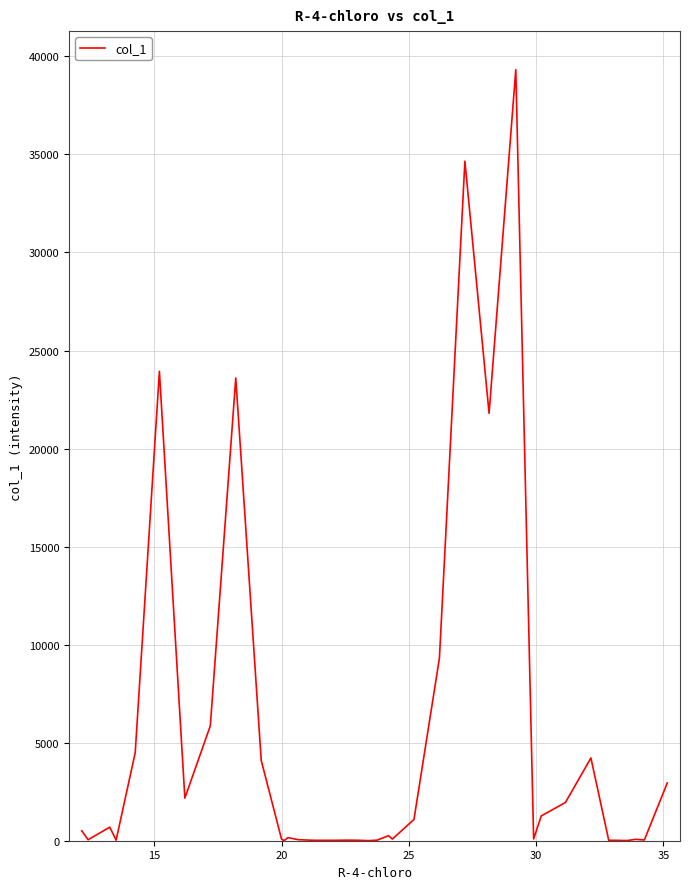

What is the difference between the maximum and minimum values?

39318.3